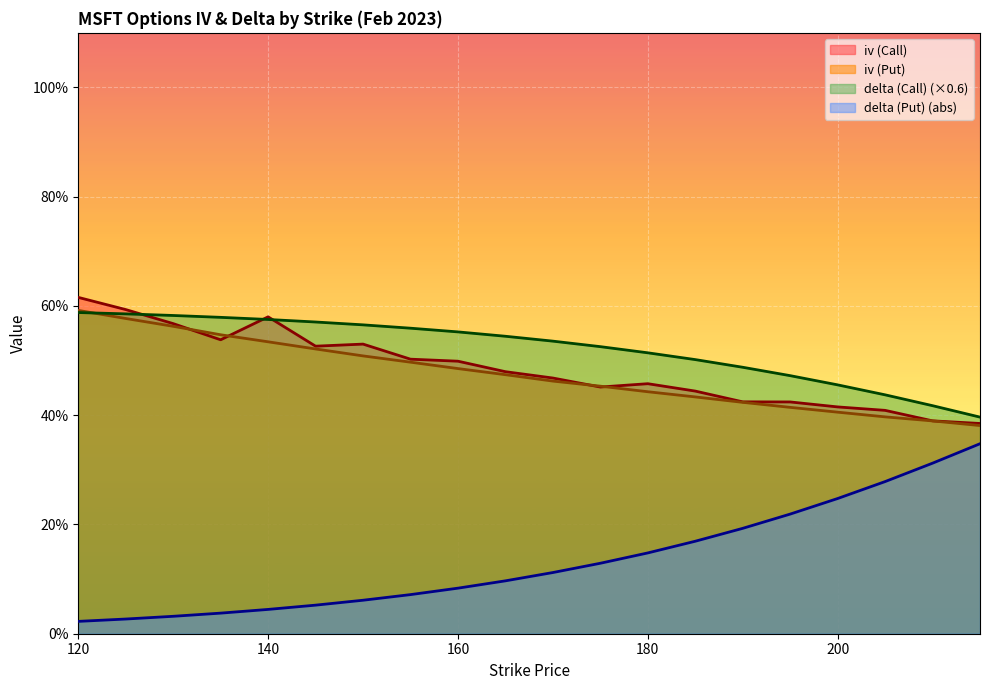

True or false: iv (Call) and delta (Put) intersect in this chart.

False